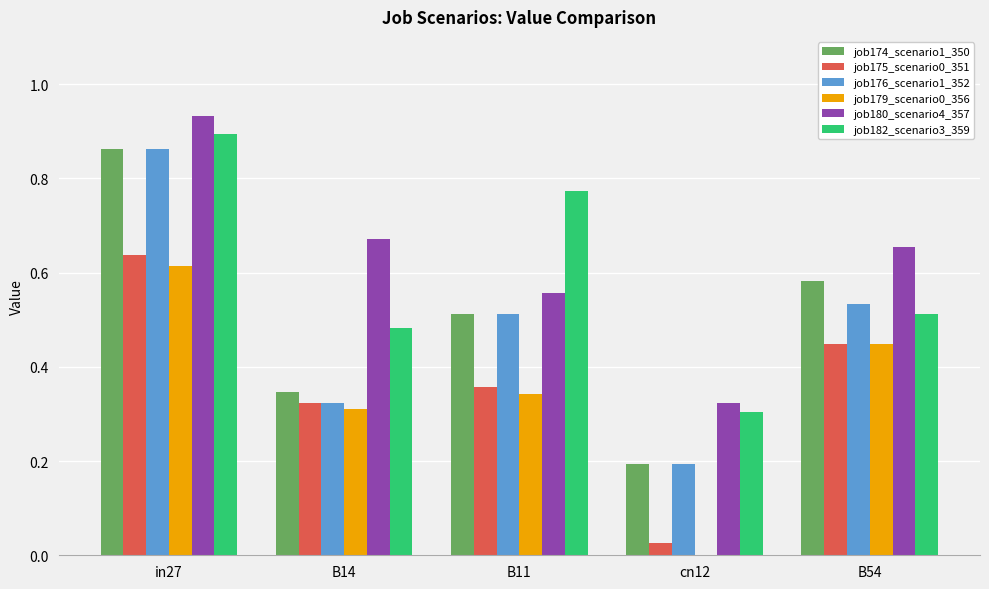

At which category is the sum across all series the highest?

in27